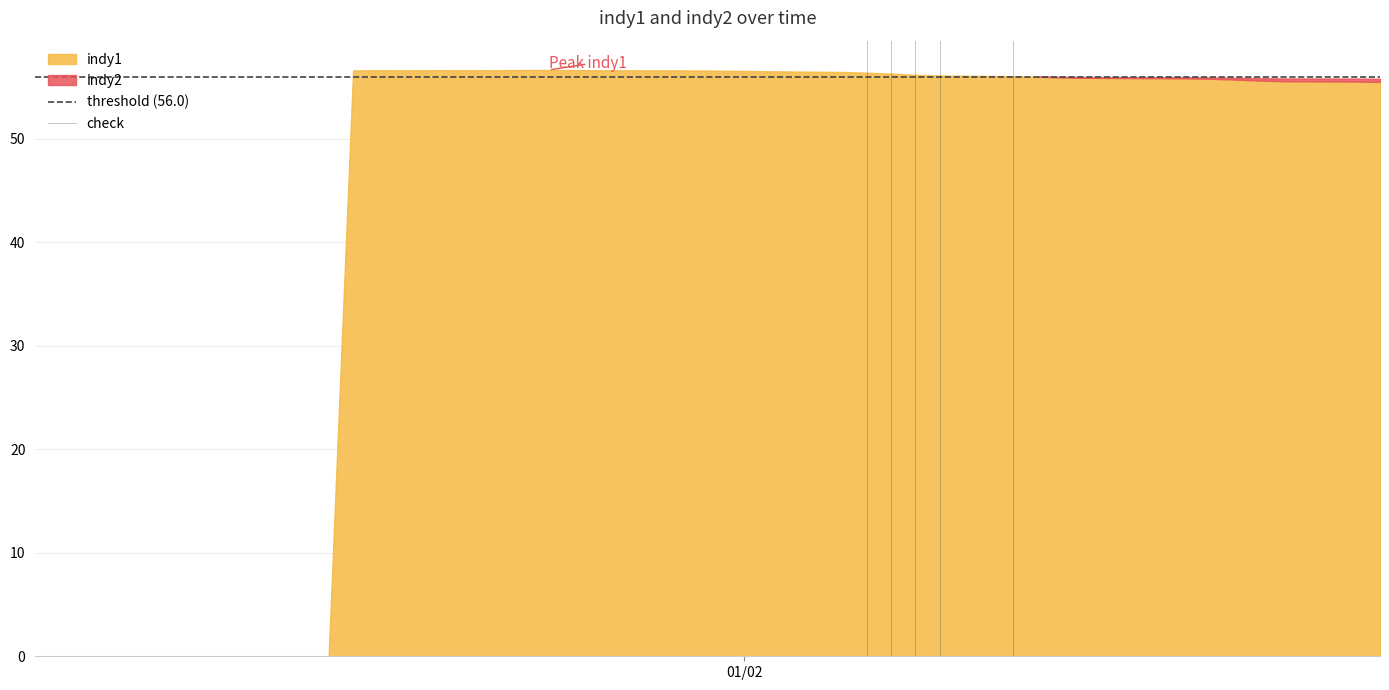

How many lines are shown in the chart?

2